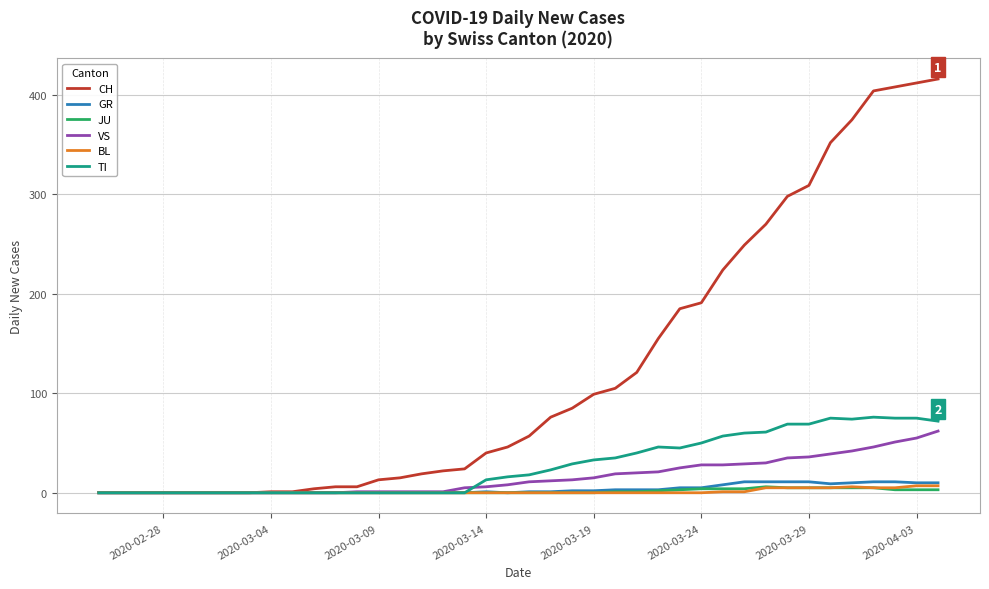

What is the highest value of the CH series?

416